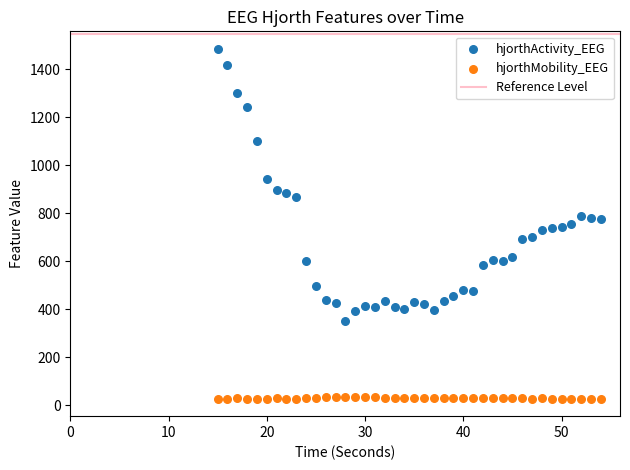

Which series contains the lowest Y value?

hjorthMobility_EEG